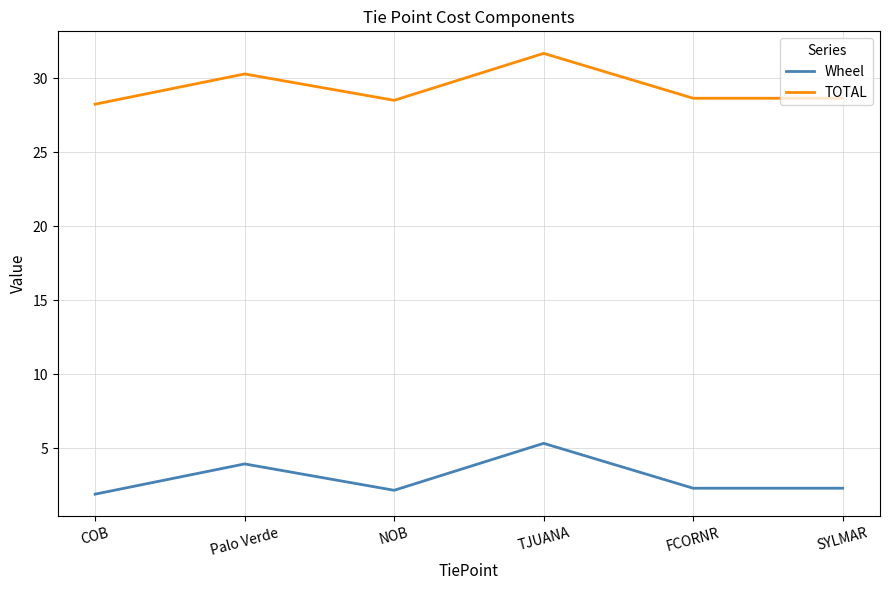

What position from the right is Palo Verde?

5